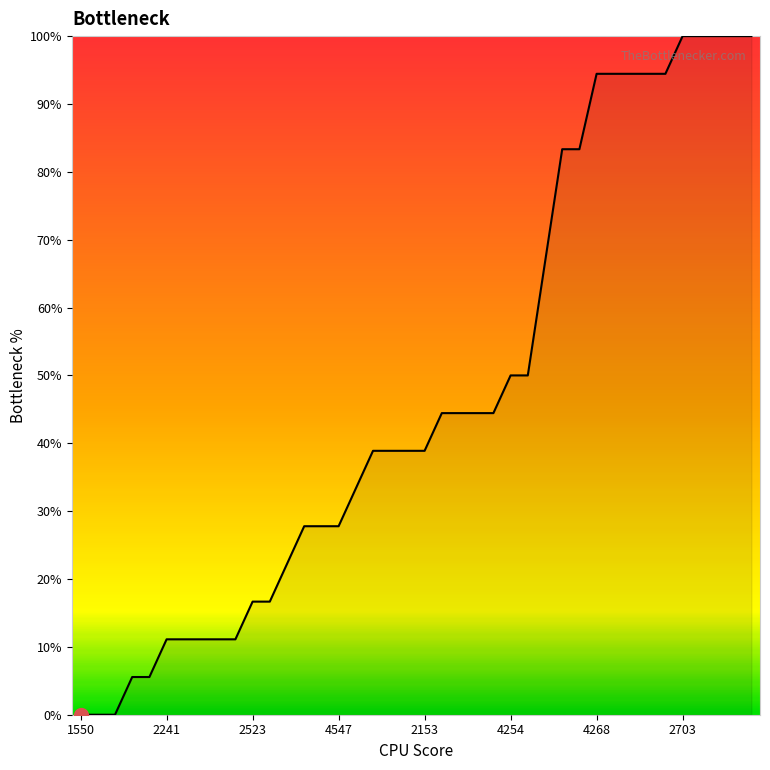

What is the difference between the maximum and minimum values?

100.0